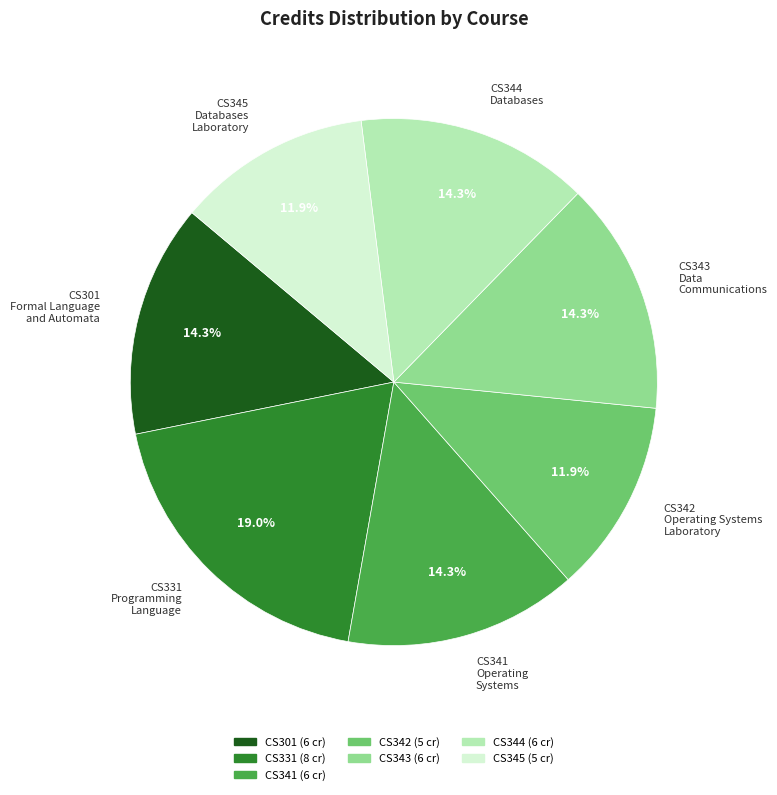

Do CS345 Databases Laboratory and CS343 Data Communications together represent more than half of the pie?

No